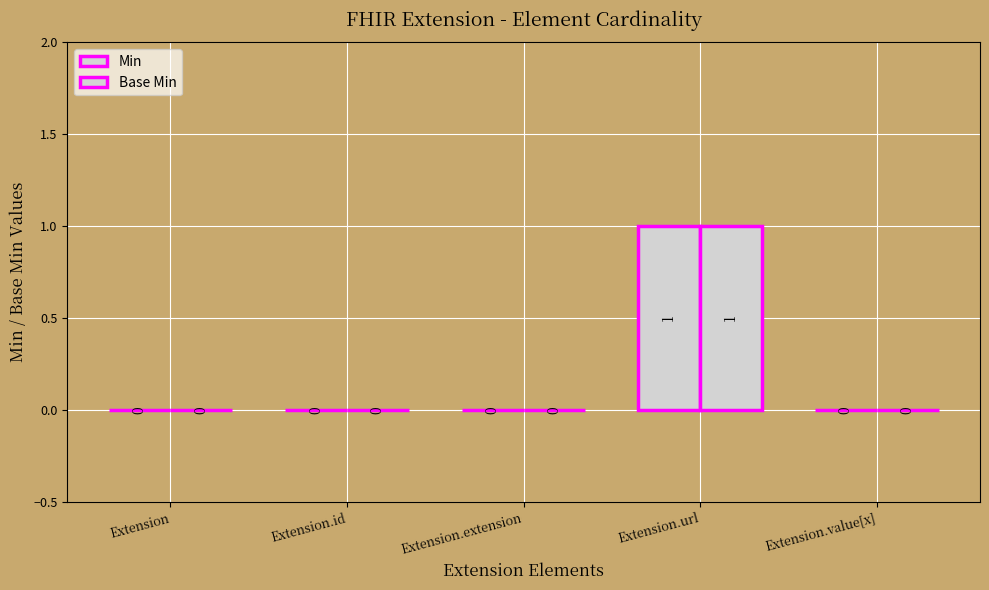

How many series are shown in this chart?

2